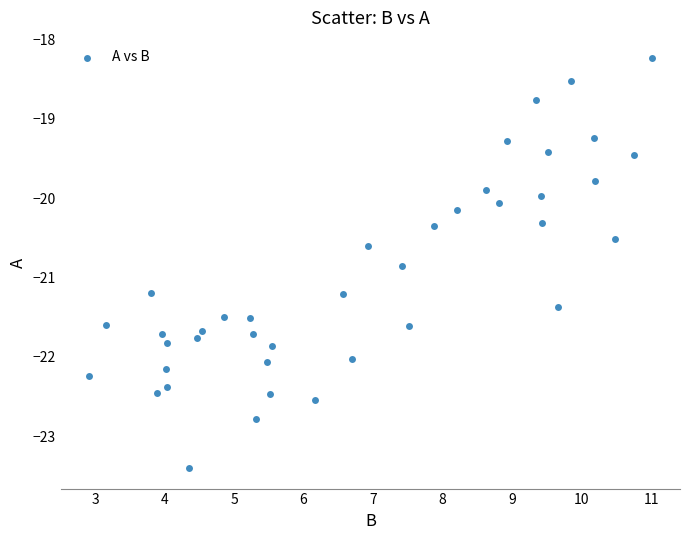

What is the range of Y values (max minus min)?

5.2